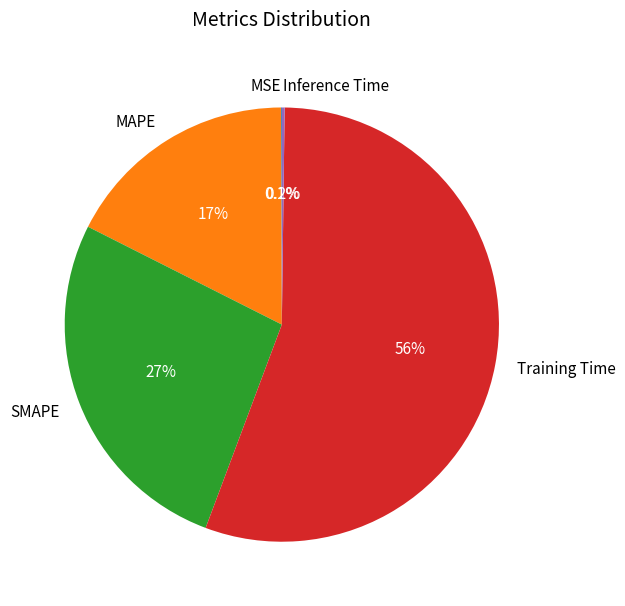

What percentage is NOT represented by Training Time?

44.5%